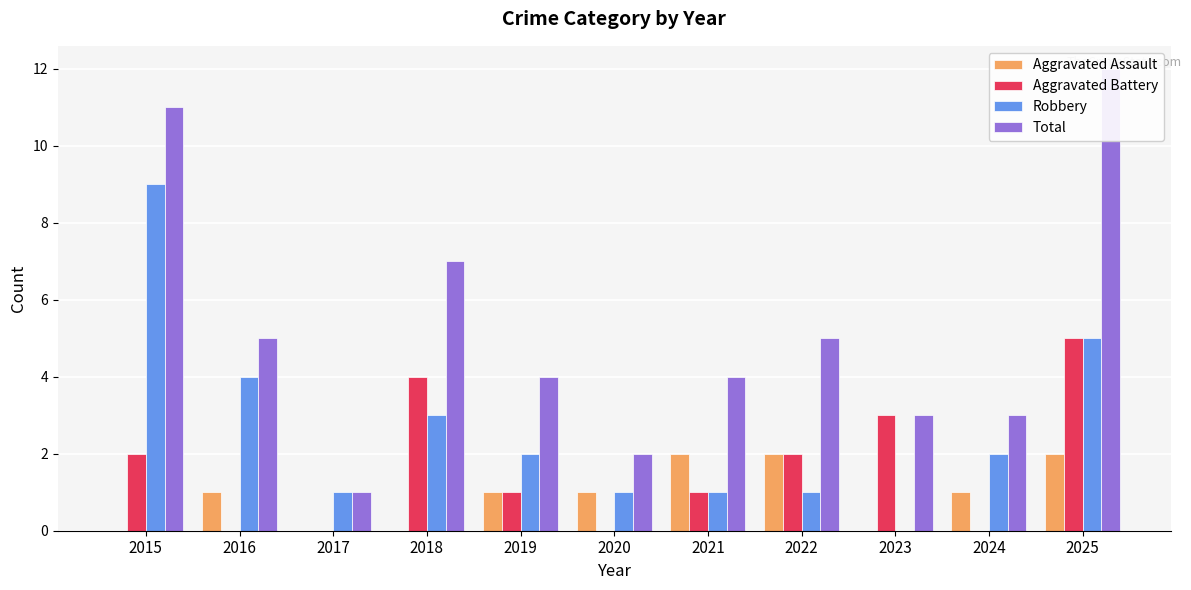

Are the bars horizontal?

No